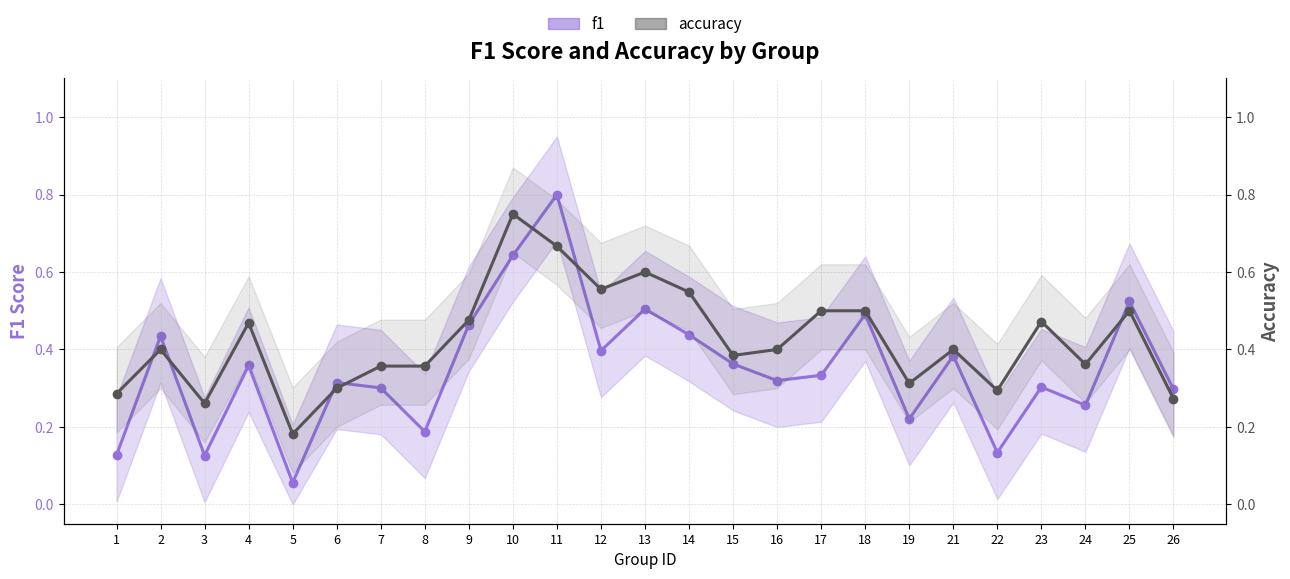

Reading left to right, transcribe all the data shown in this chart.

f1_line: 1=0.1	2=0.4	3=0.1	4=0.4	5=0.1	6=0.3	7=0.3	8=0.2	9=0.5	10=0.6	11=0.8	12=0.4	13=0.5	14=0.4	15=0.4	16=0.3	17=0.3	18=0.5	19=0.2	21=0.4	22=0.1	23=0.3	24=0.3	25=0.5	26=0.3
accuracy_line: 1=0.3	2=0.4	3=0.3	4=0.5	5=0.2	6=0.3	7=0.4	8=0.4	9=0.5	10=0.8	11=0.7	12=0.6	13=0.6	14=0.5	15=0.4	16=0.4	17=0.5	18=0.5	19=0.3	21=0.4	22=0.3	23=0.5	24=0.4	25=0.5	26=0.3